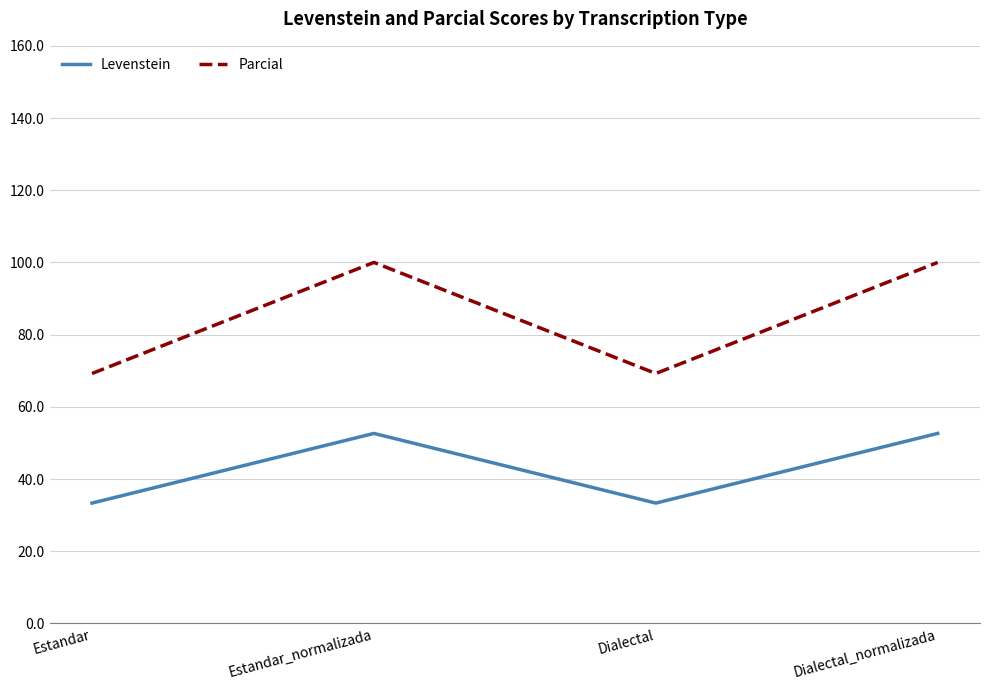

Reading left to right, transcribe all the data shown in this chart.

Levenstein: Estandar=33.3	Estandar_normalizada=52.6	Dialectal=33.3	Dialectal_normalizada=52.6
Parcial: Estandar=69.2	Estandar_normalizada=100.0	Dialectal=69.2	Dialectal_normalizada=100.0